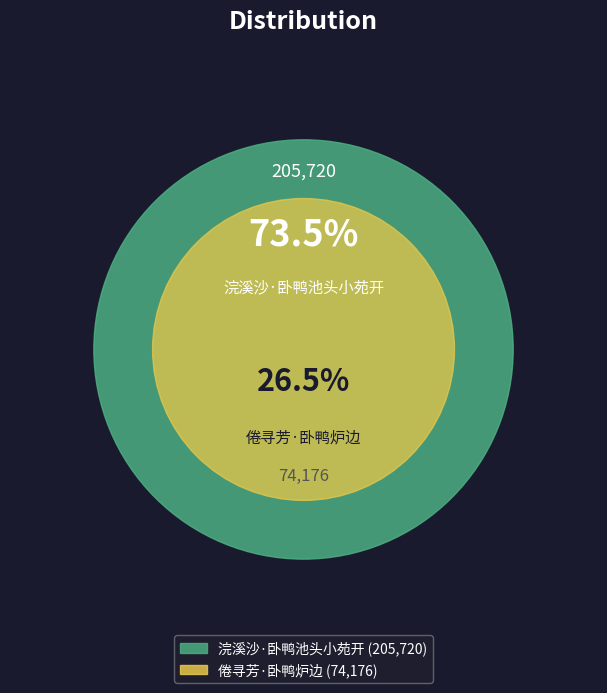

Is it true that 浣溪沙·卧鸭池头小苑开 is 73% of the pie?

True